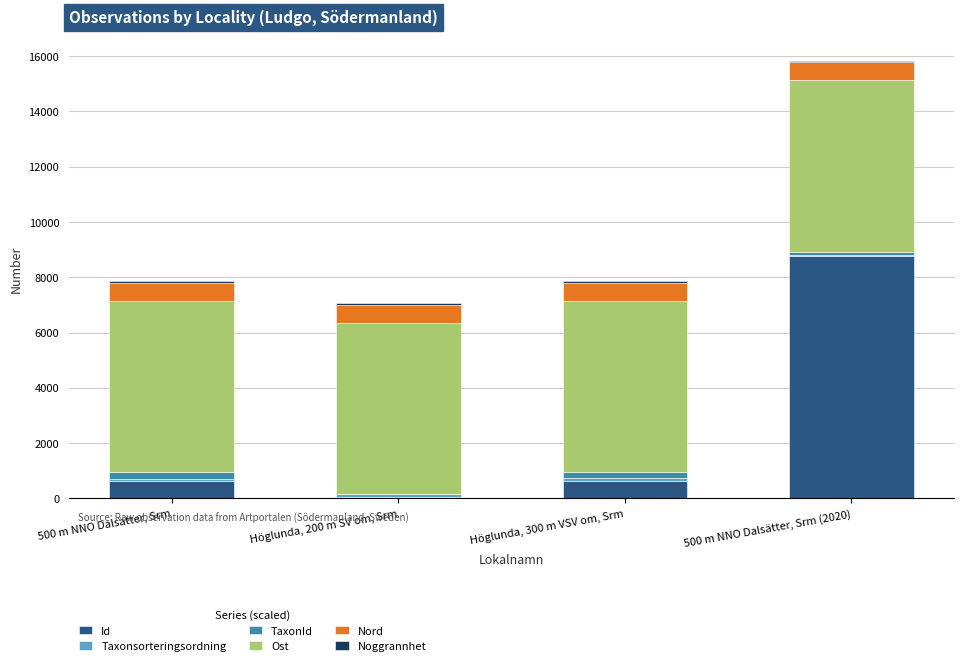

At which category is the sum across all series the highest?

500 m NNO Dalsätter, Srm (2020)